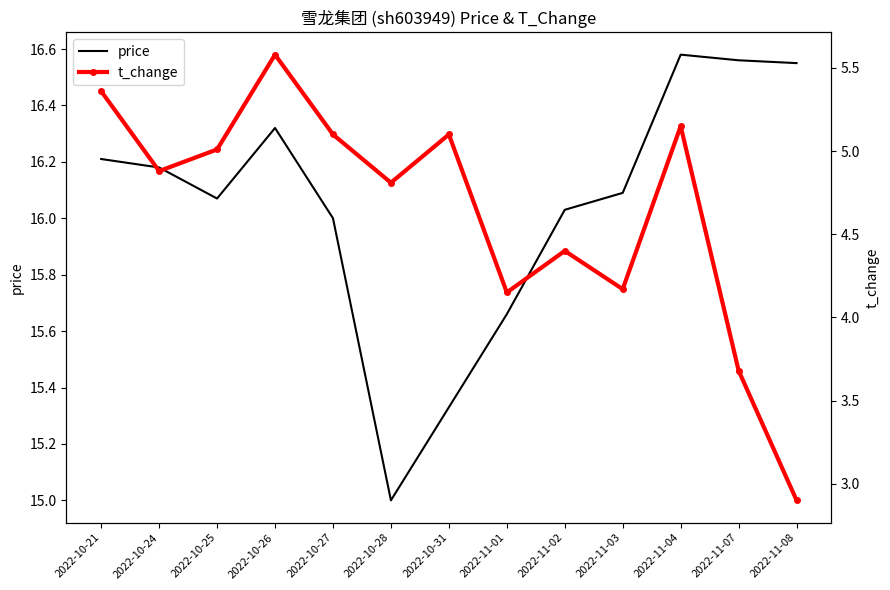

What is the total value across all series at 2022-11-08?

19.4